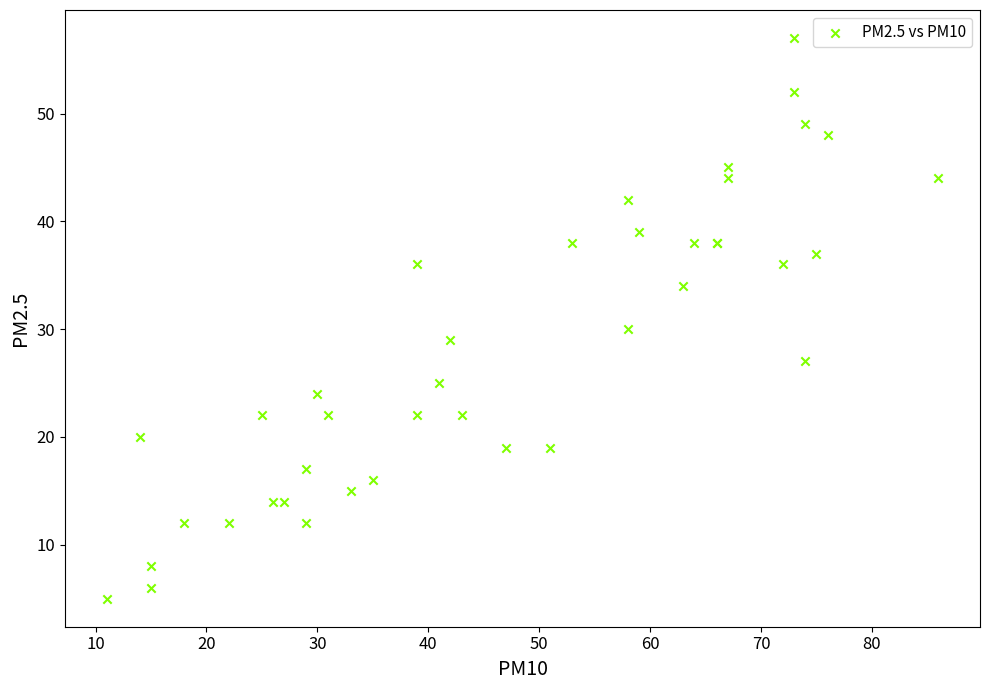

What Y value in the scatter plot is closest to 31?

30